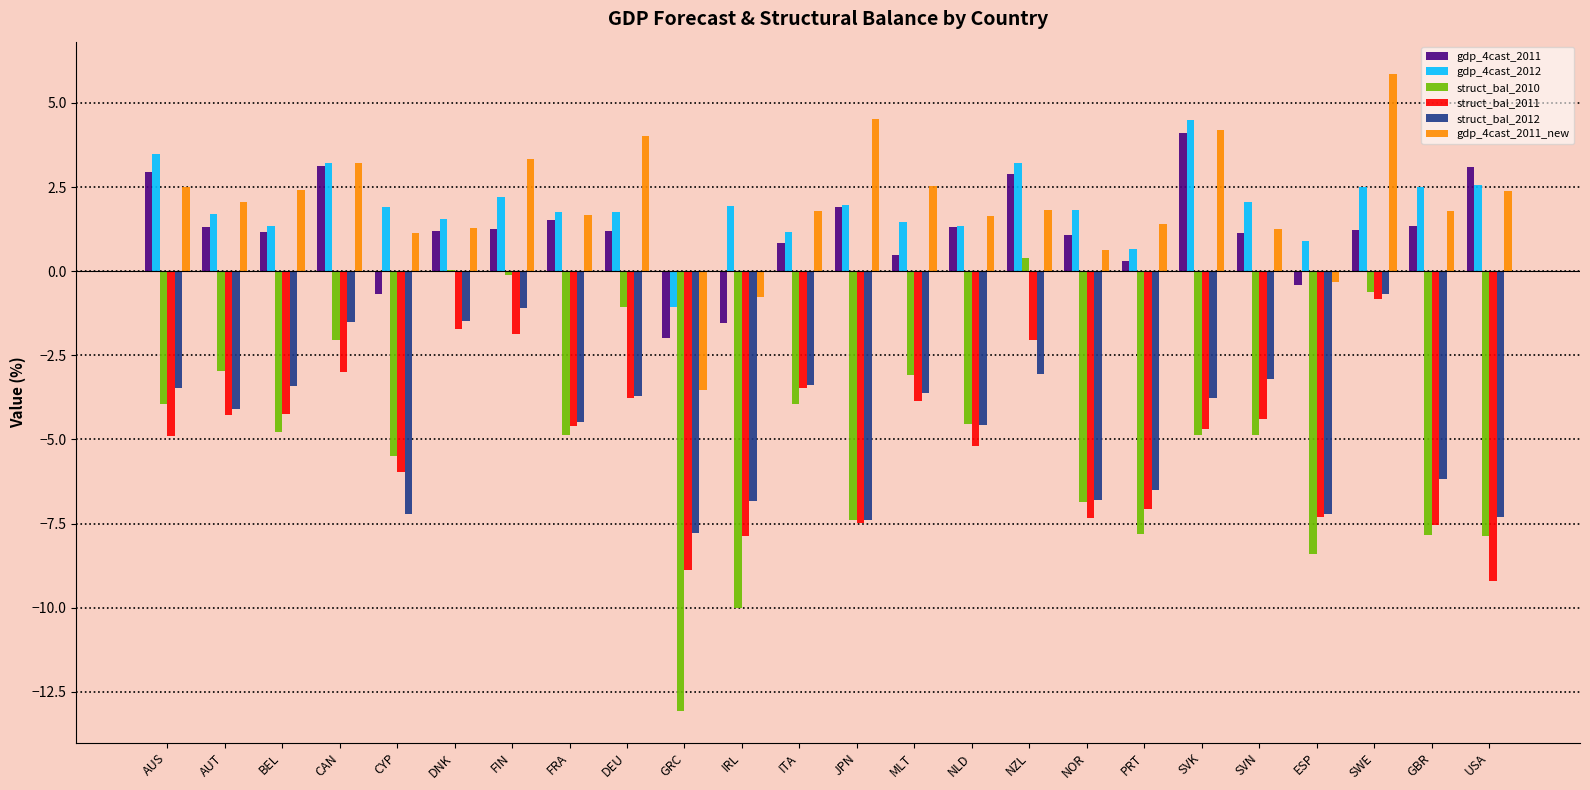

The struct_bal_2012 series shows -2.7 at FRA. True or false?

False